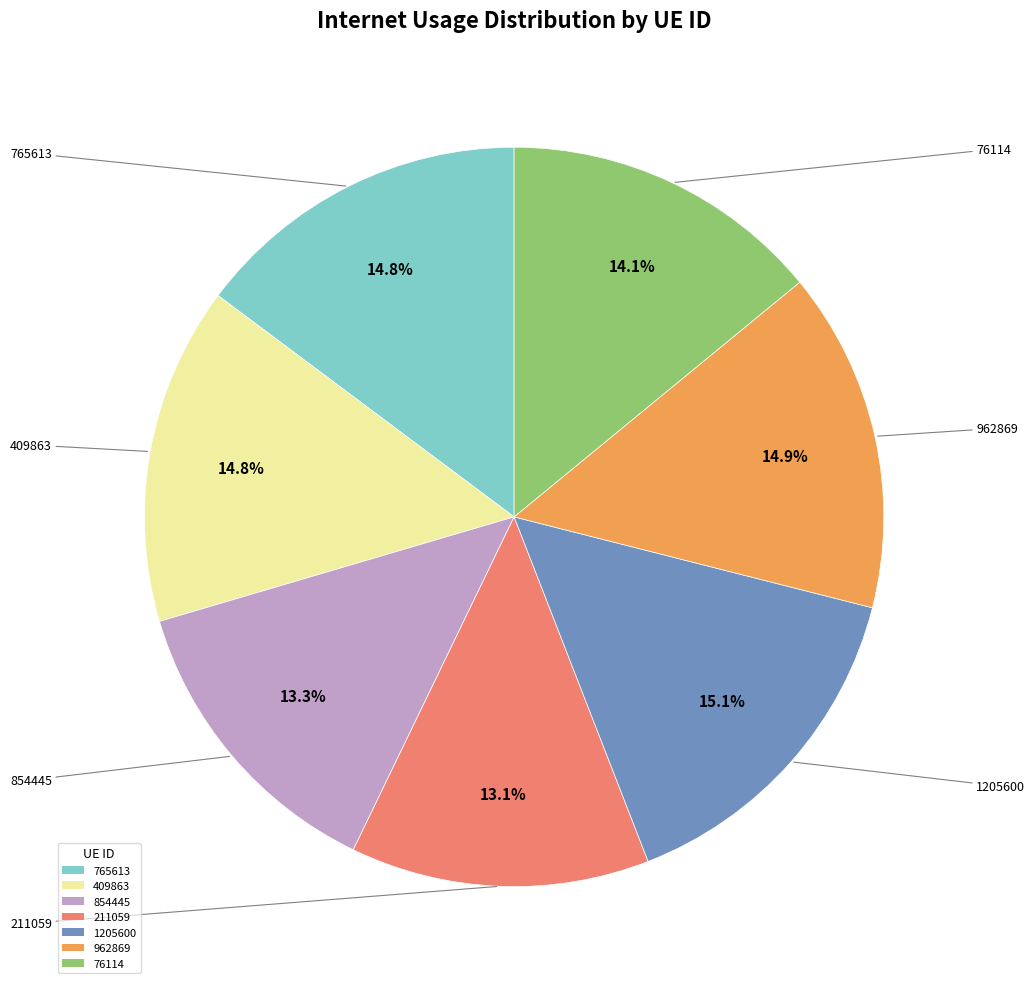

To the nearest percent, what is the combined percentage of 211059 and 854445?

26%